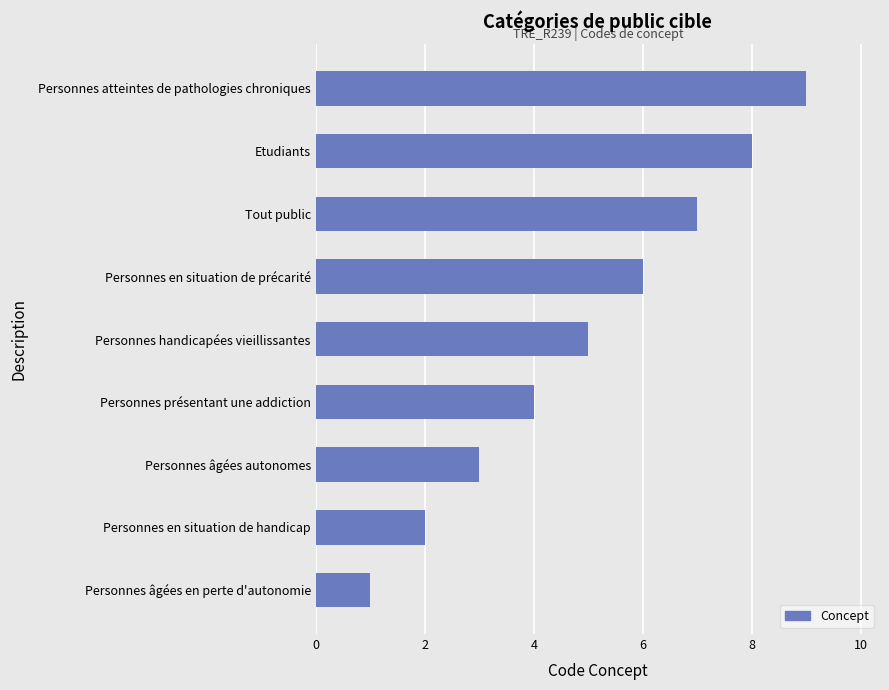

What is the greatest value displayed?

9